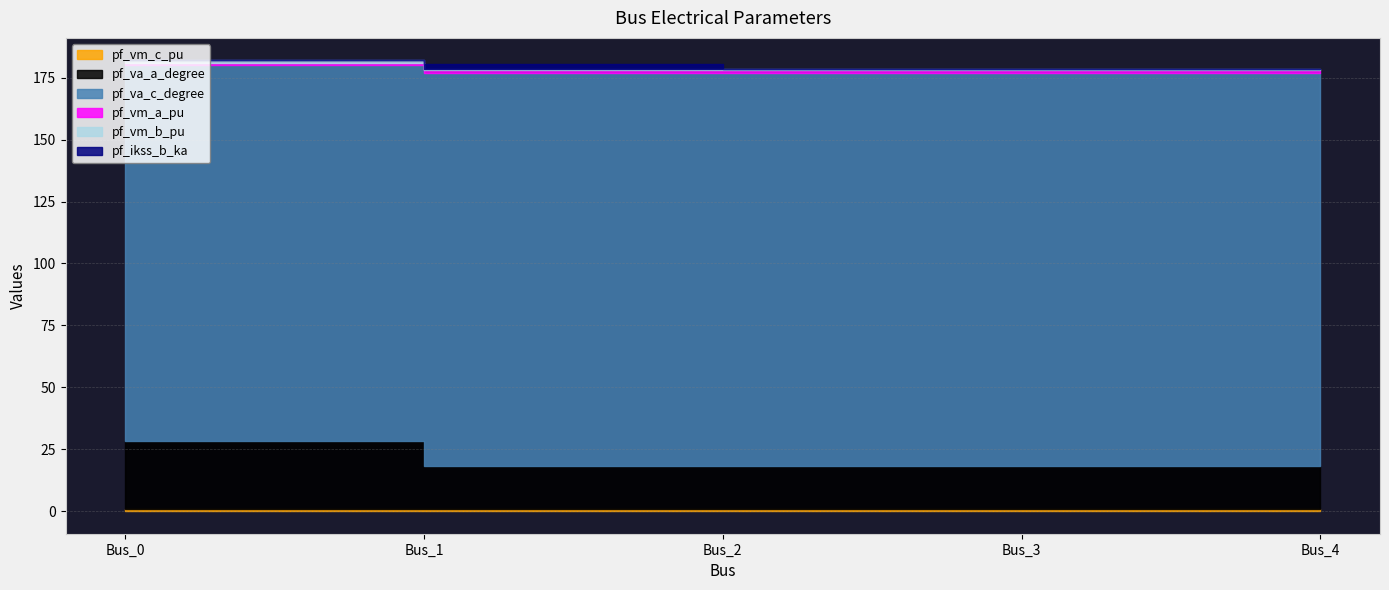

What is the spread (max minus min) of values at Bus_0?

151.6